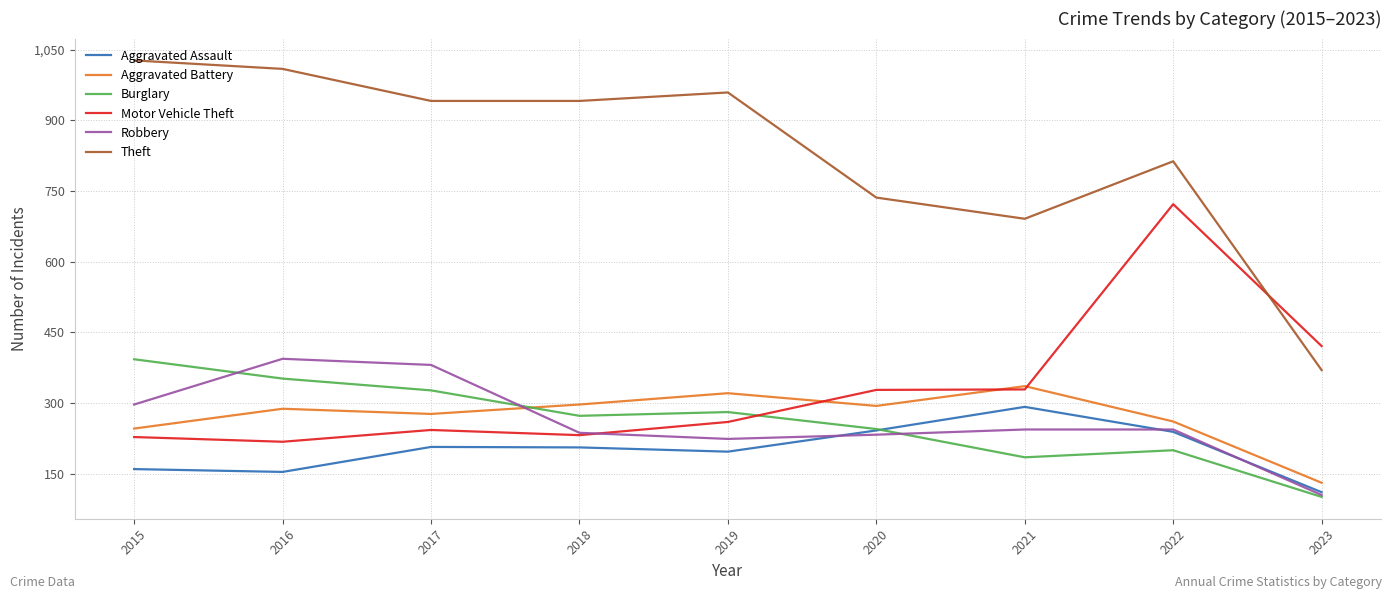

The Motor Vehicle Theft series shows 371 at 2015. True or false?

False